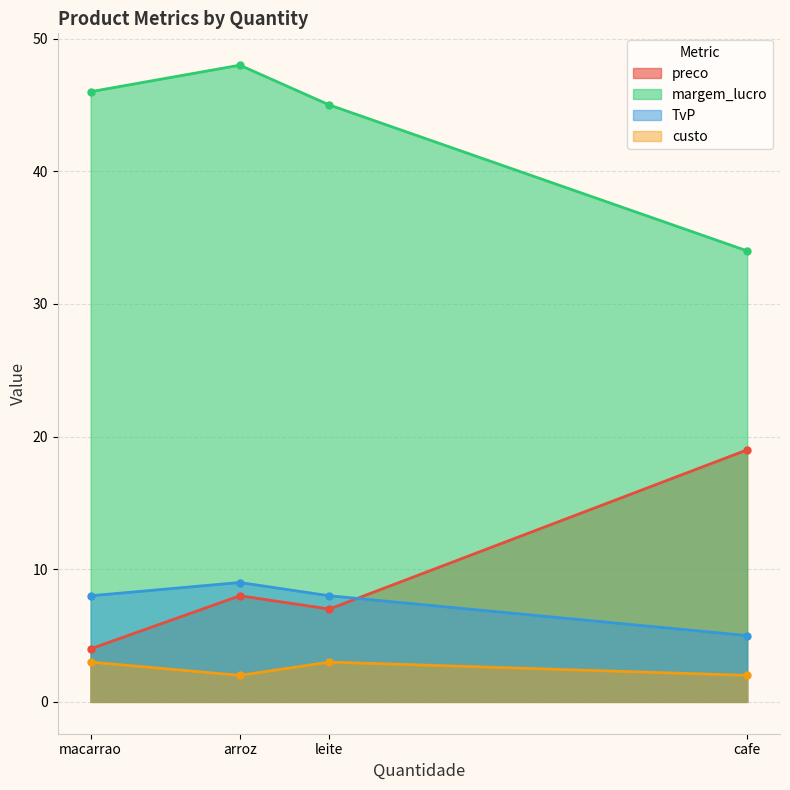

What are all the series names shown in the legend?

preco, margem_lucro, TvP, custo